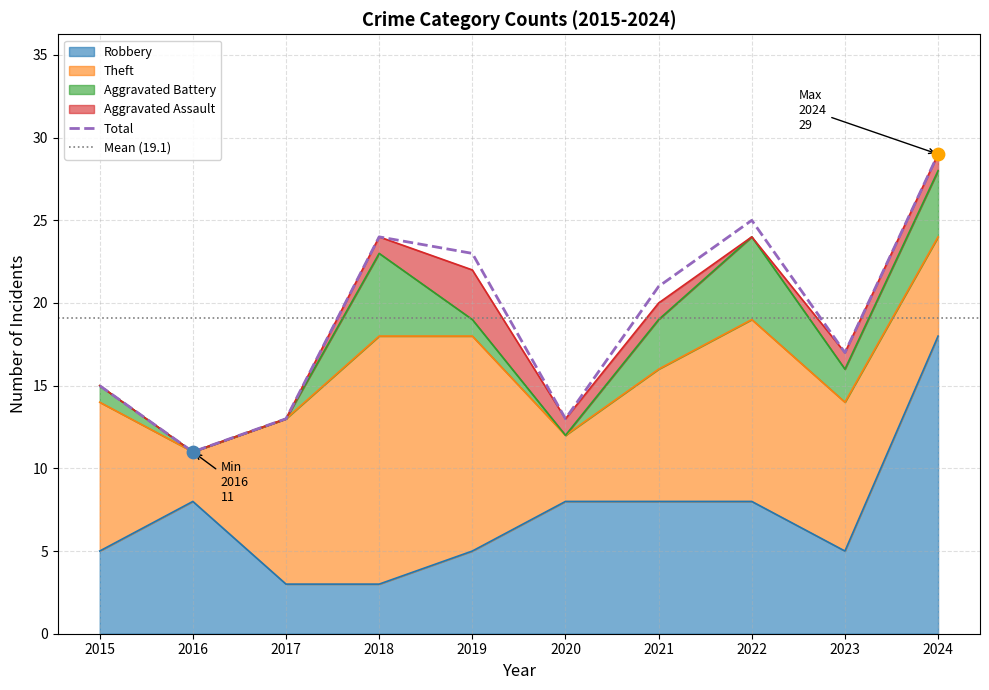

What are all the series names shown in the legend?

Robbery, Theft, Aggravated Battery, Aggravated Assault, Total